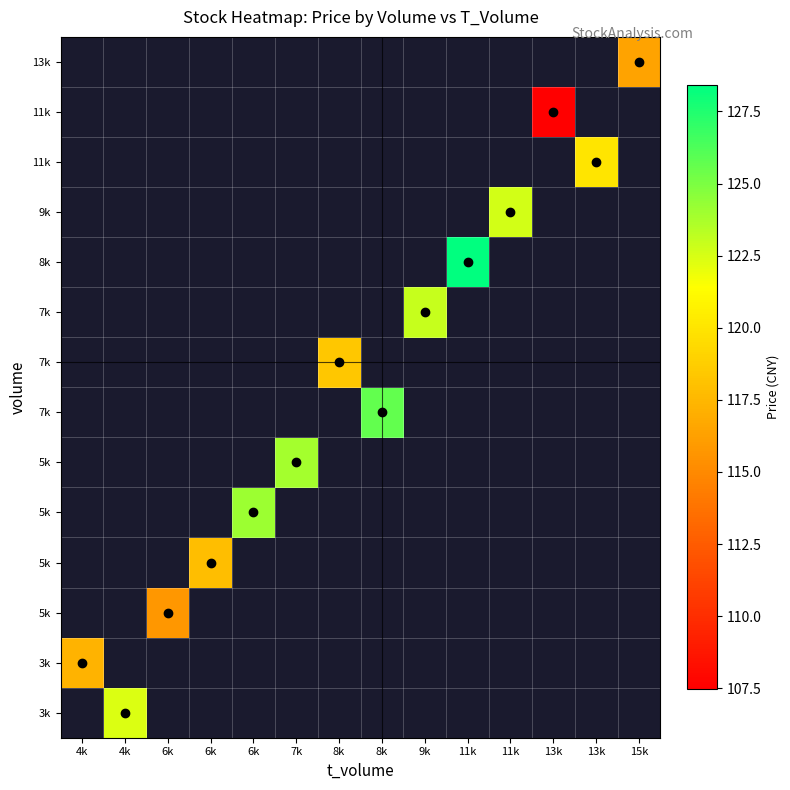

Between 4k and 8k, which is larger?

8k